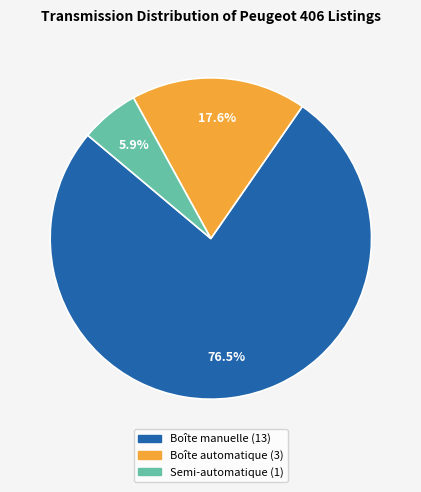

To the nearest percent, what is the combined percentage of Semi-automatique and Boîte automatique?

24%